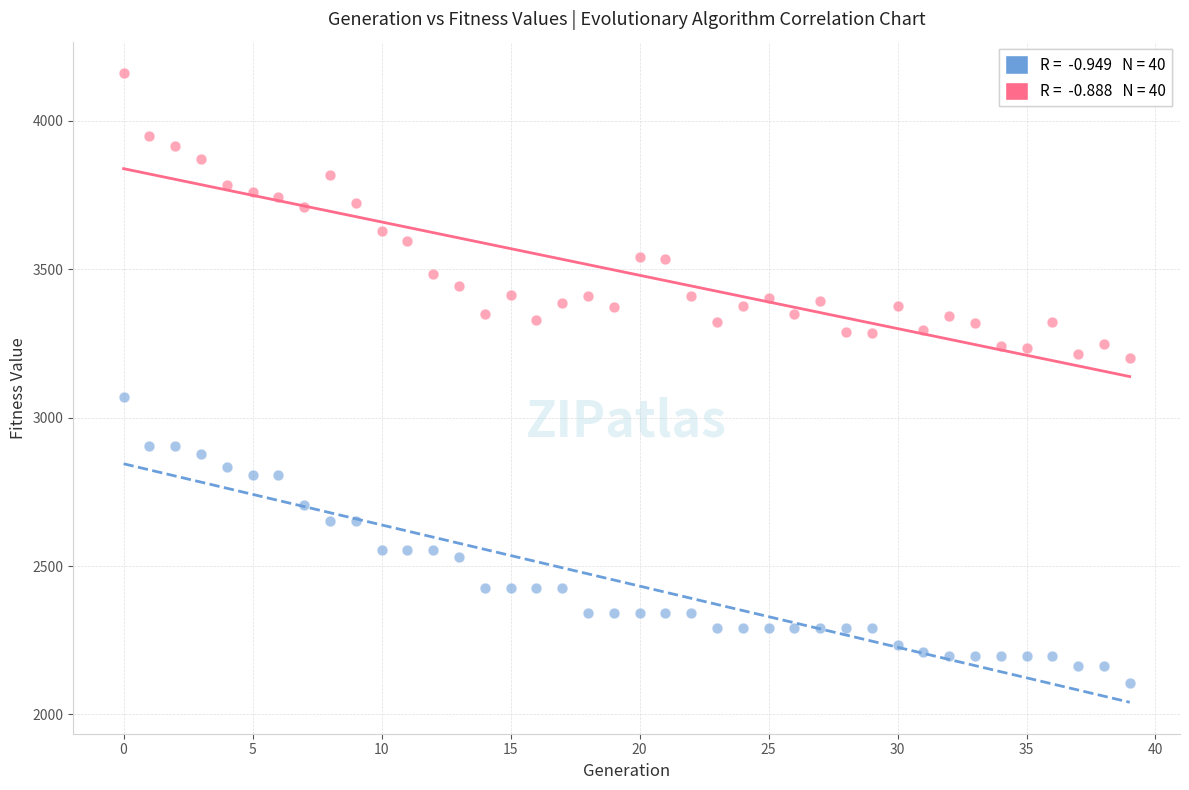

Across all data points, what is the range of Y values (max minus min)?

2053.5